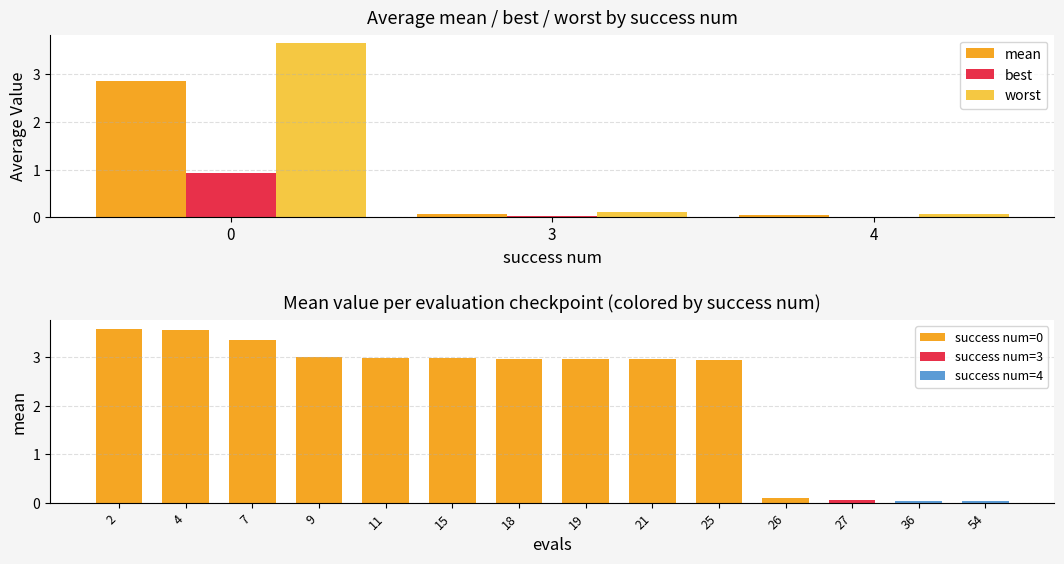

Is it true that best equals 0.0 at 3?

True